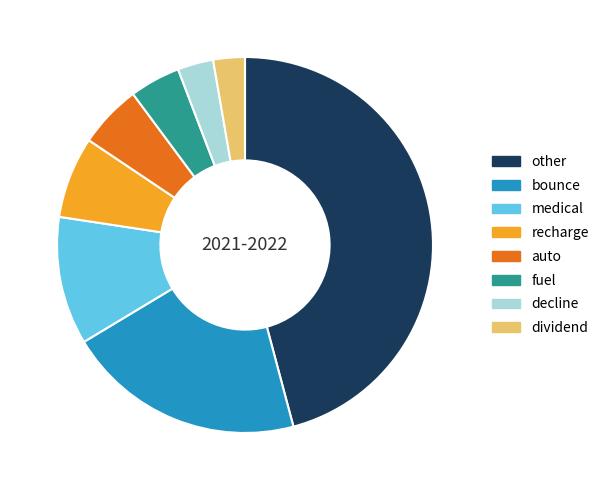

Between other and bounce, which is larger?

other